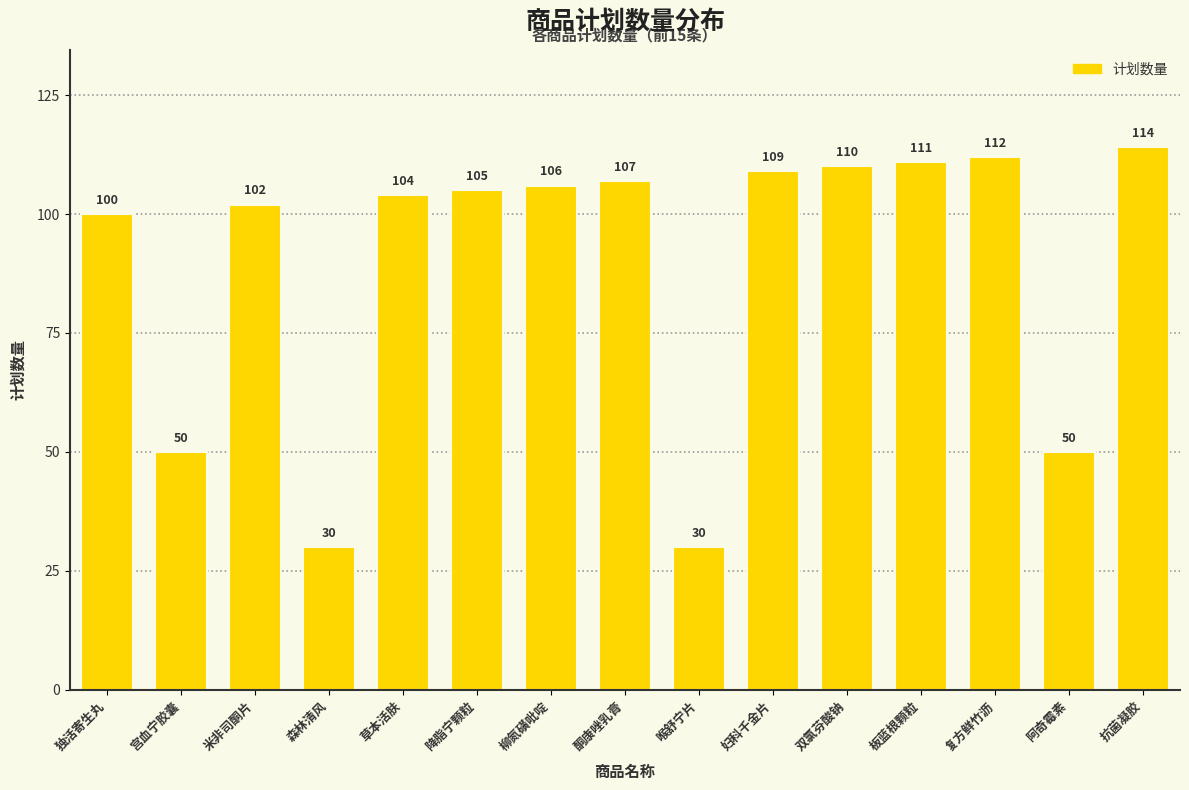

Is it true that the value at 酮康唑乳膏 is 107?

True